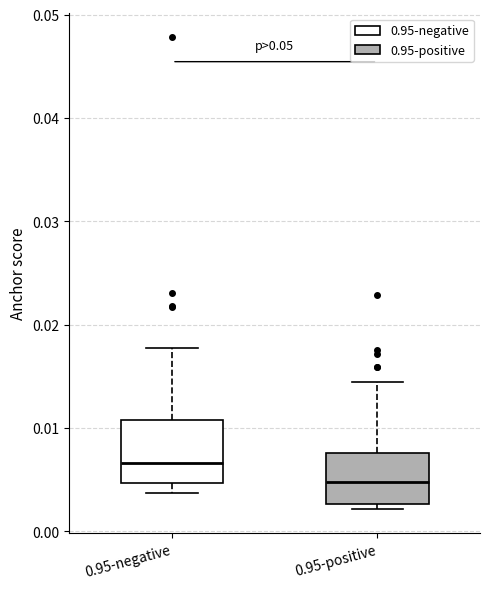

Where does the upper whisker of the box for 0.95-negative end on the y-axis? The values are not printed on the chart, so give them approximately, as read against the axis.

0.018